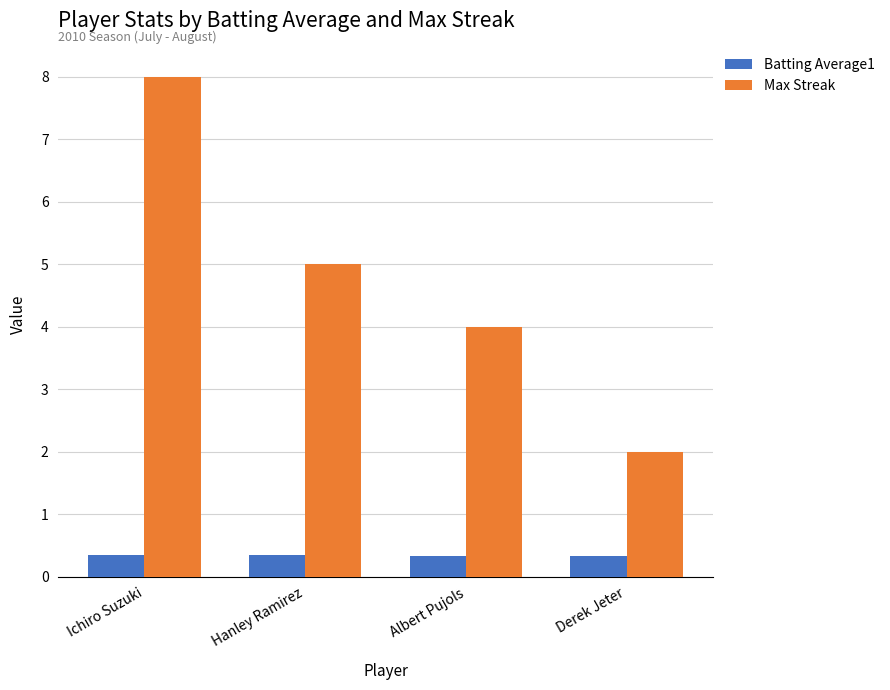

Which series changed the most between Hanley Ramirez and Albert Pujols?

Max Streak